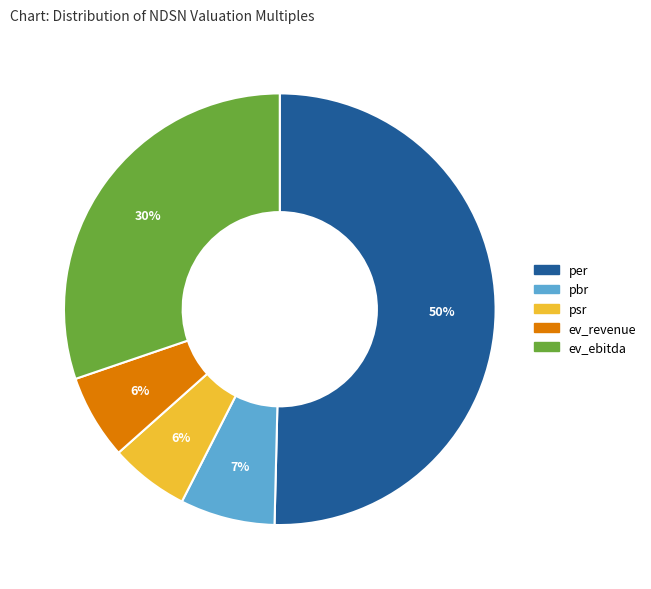

Approximately how many times larger is the value at psr compared to per?

0.1